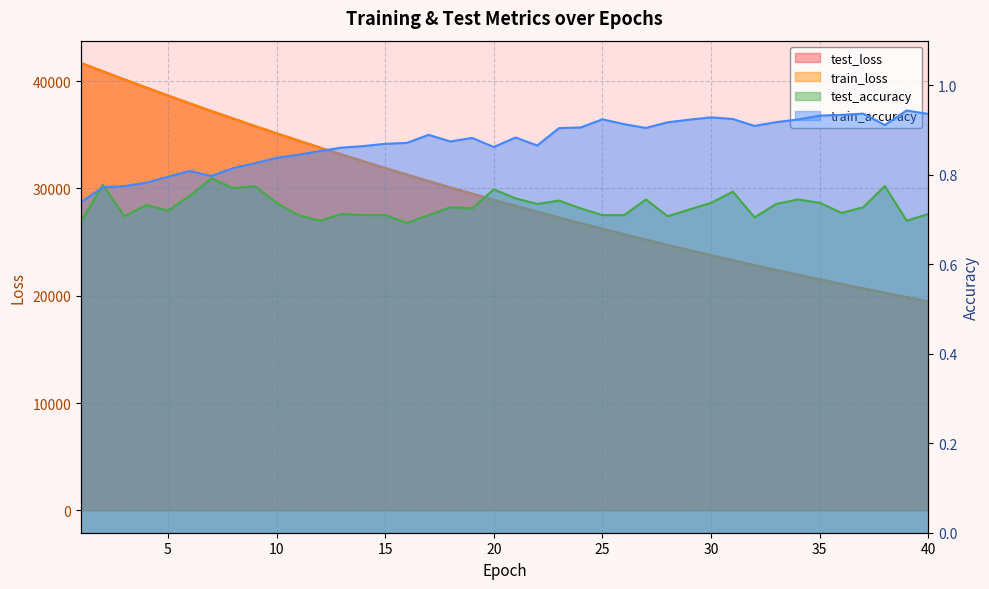

The value of train_accuracy at 1 is 0.7. True or false?

True